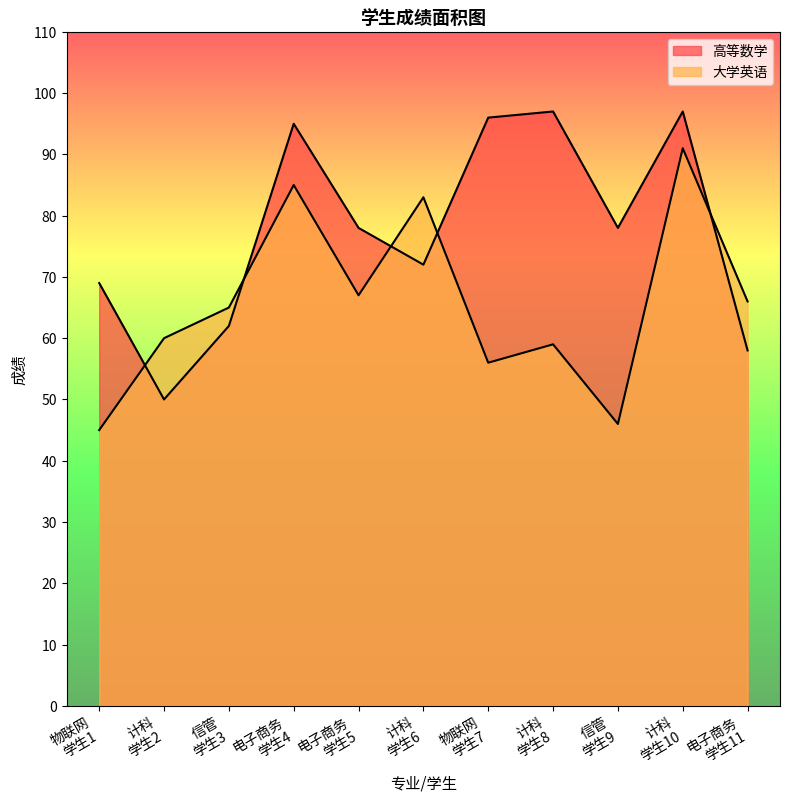

Does the chart display data point markers on the line(s)?

No